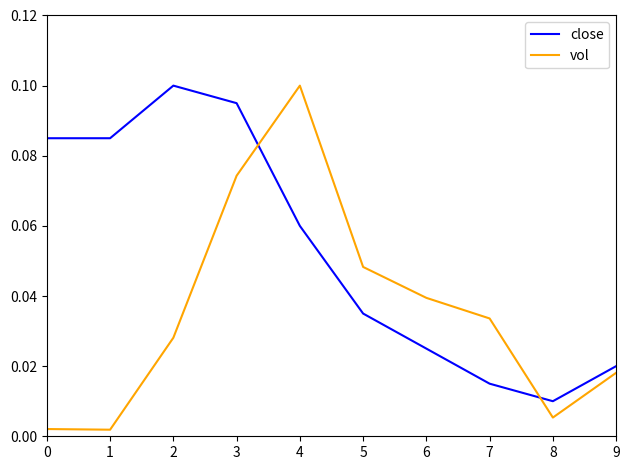

The value of close at 4 is 0.1. True or false?

True